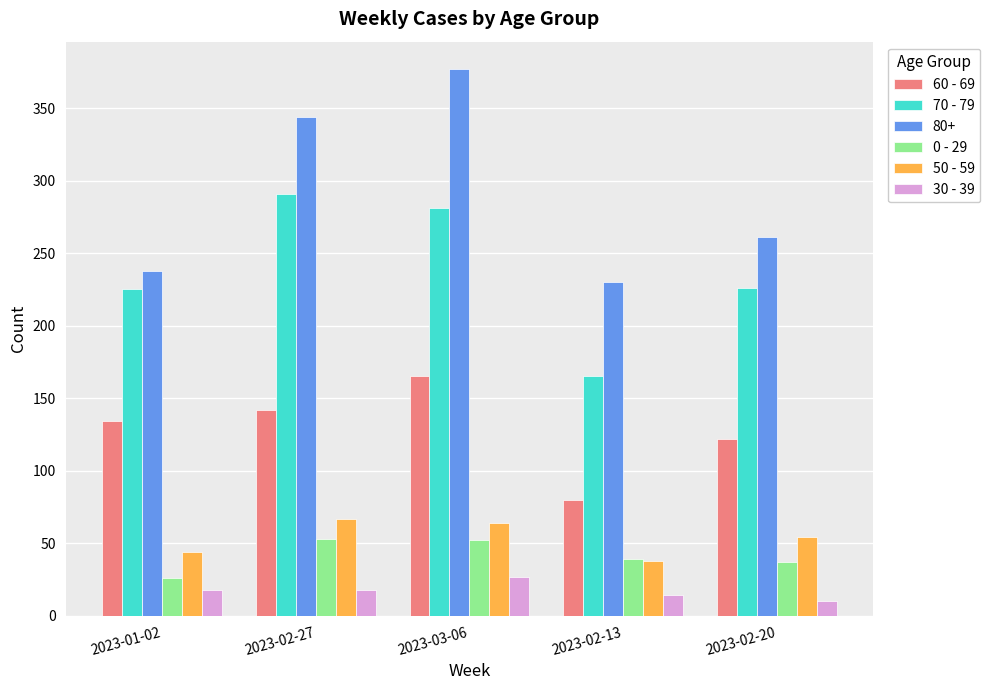

Rank the series at 2023-02-20 from lowest to highest value.

30 - 39, 0 - 29, 50 - 59, 60 - 69, 70 - 79, 80+